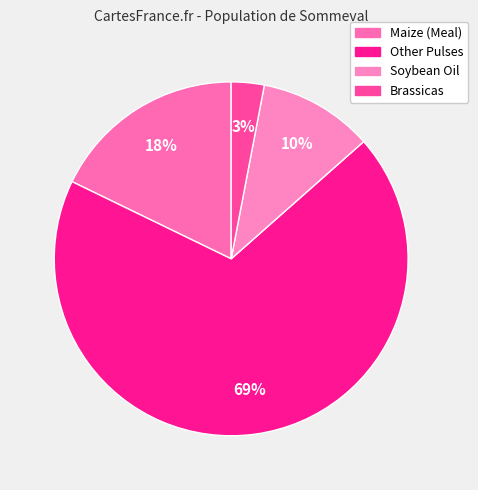

To the nearest percent, what portion does Brassicas represent?

3%